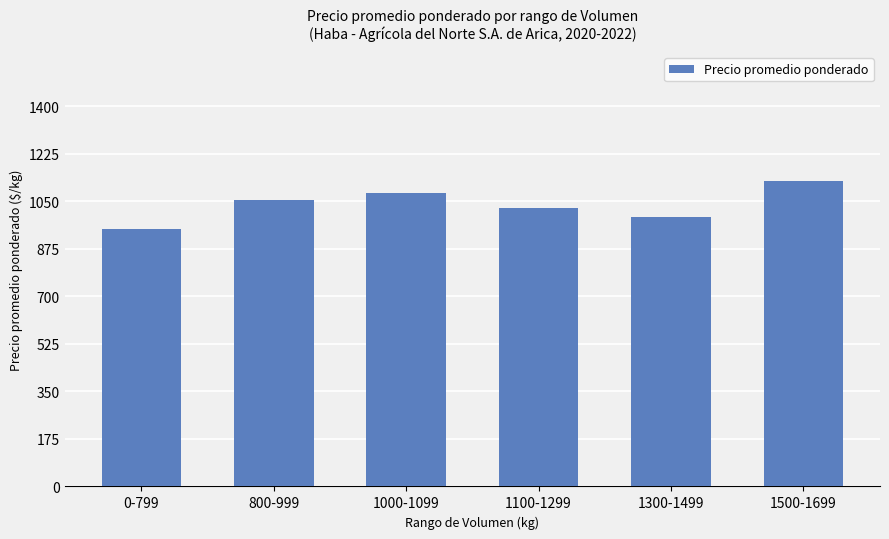

What is the ratio of the value at 1000-1099 to the value at 1300-1499?

1.1